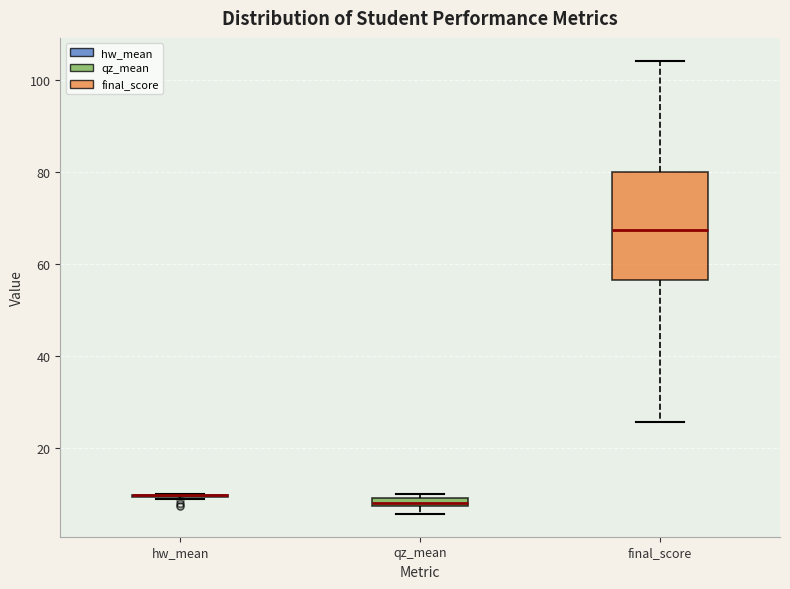

Comparing the boxes themselves (not the whiskers), which one is the tallest?

final_score